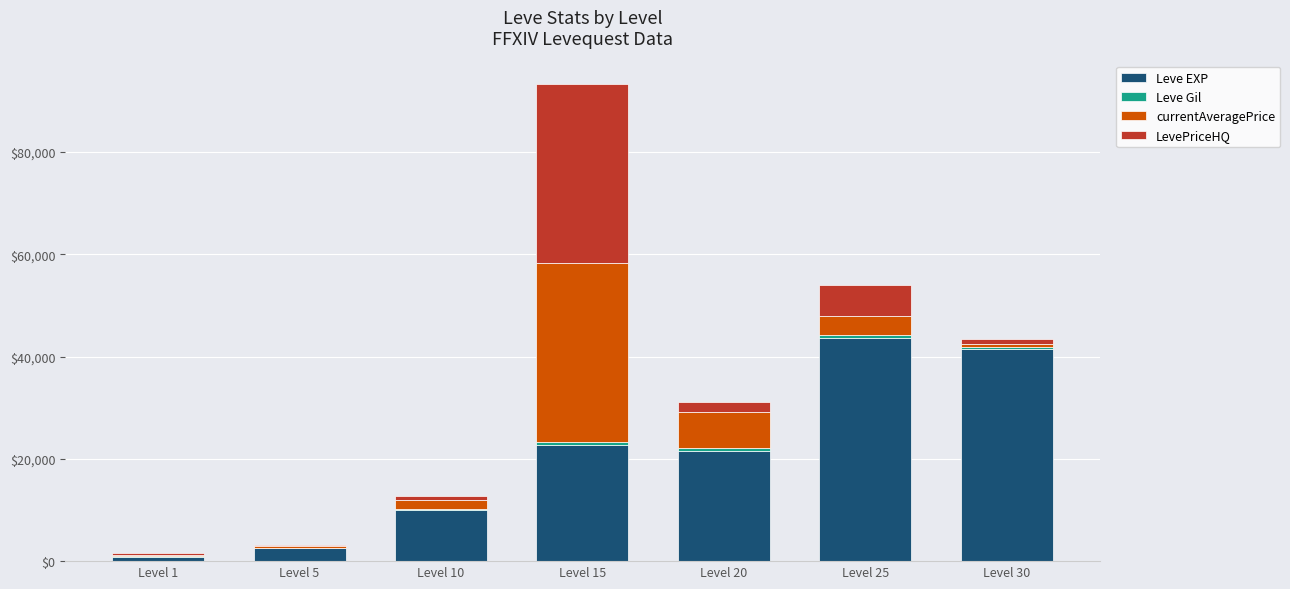

At which category is the sum across all series the highest?

Level 15